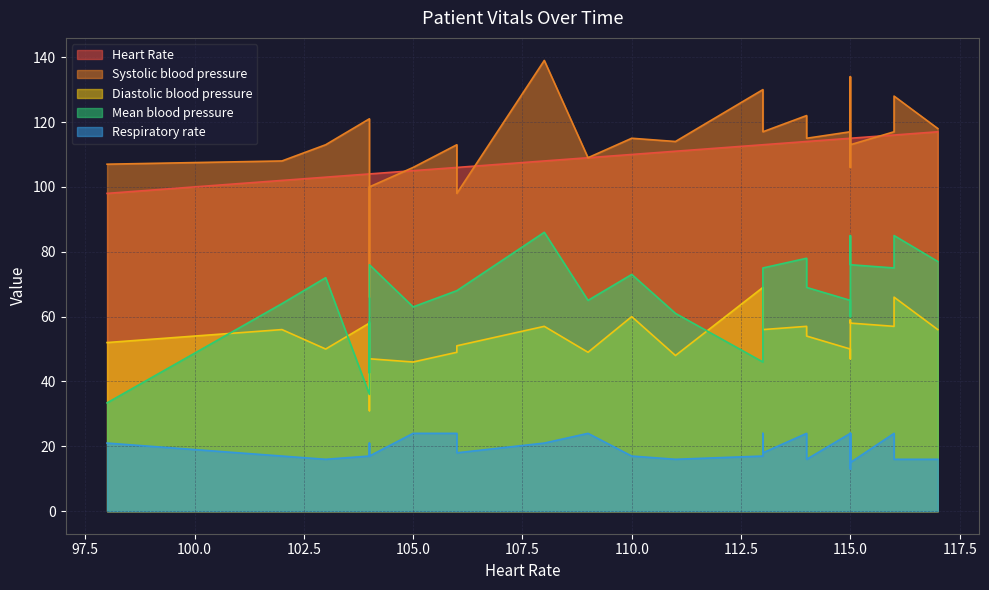

What is the difference between the maximum and minimum values in the Heart Rate series?

19.0